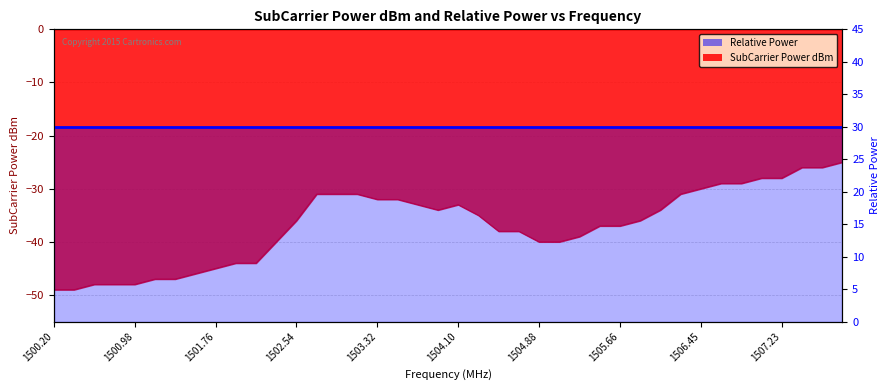

Does the chart display data point markers on the line(s)?

No